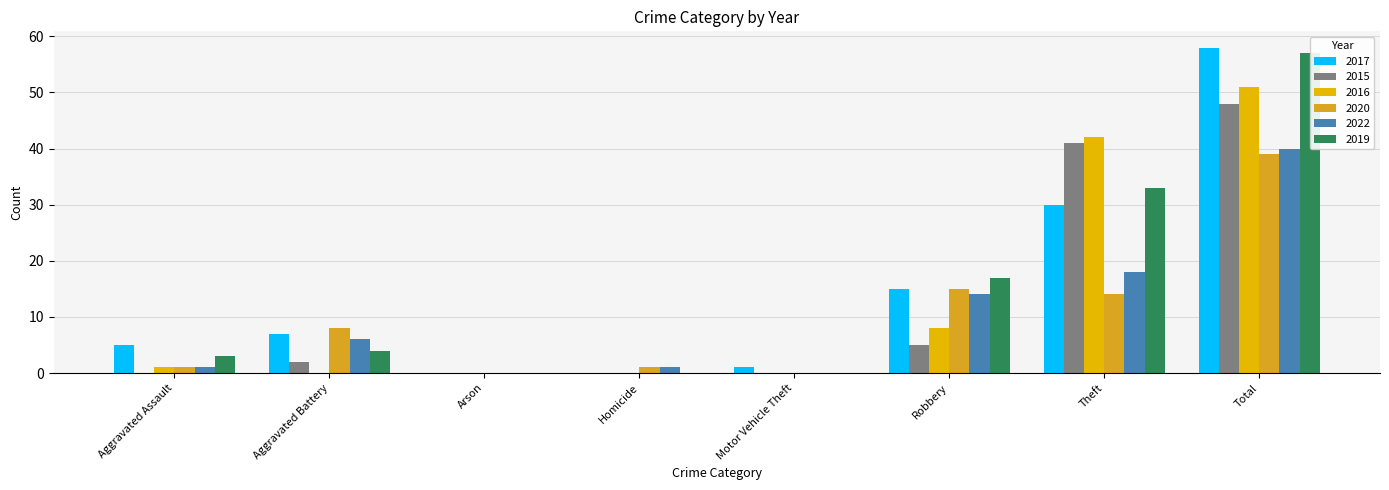

Which series has the widest spread of values?

2017